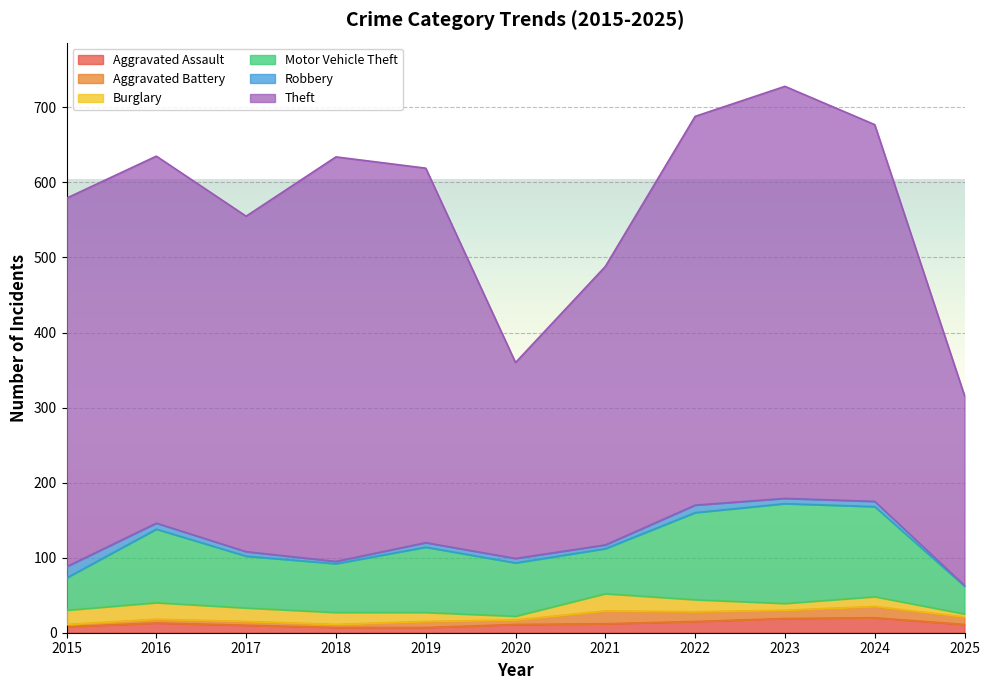

Where do Burglary and Aggravated Battery first cross each other?

2019 and 2020